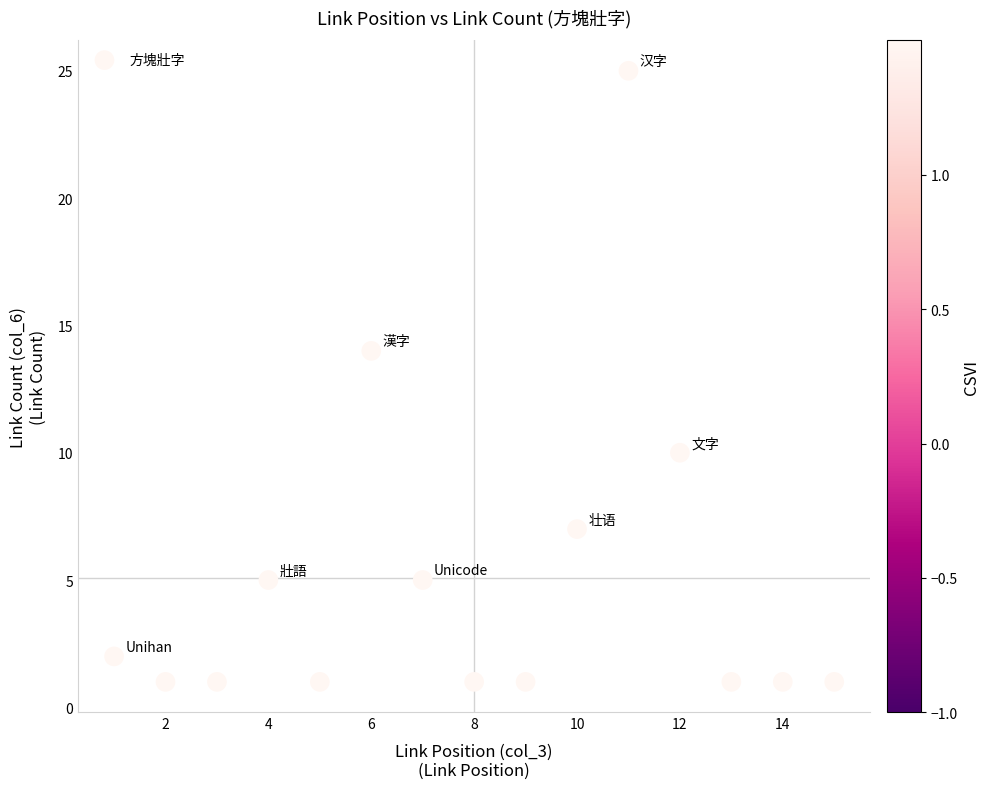

What is the range of X values (max minus min)?

14